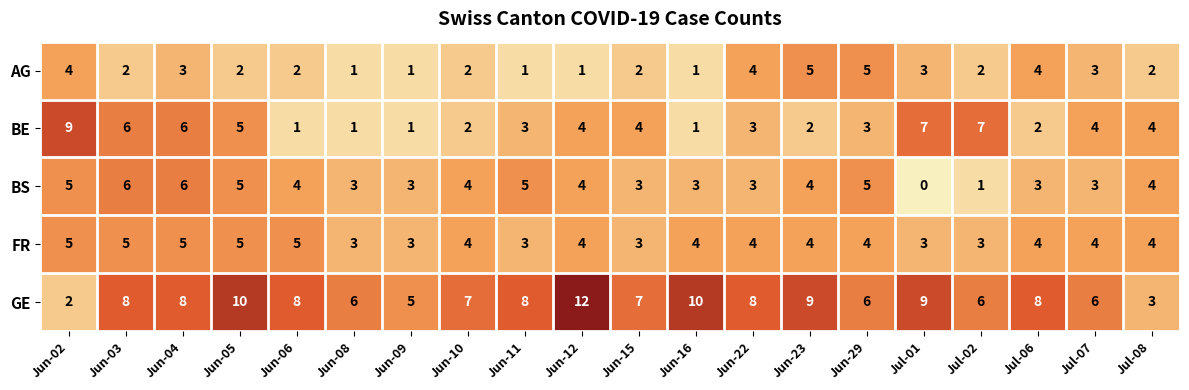

True or false: FR has a value of 2 at Jun-15.

False